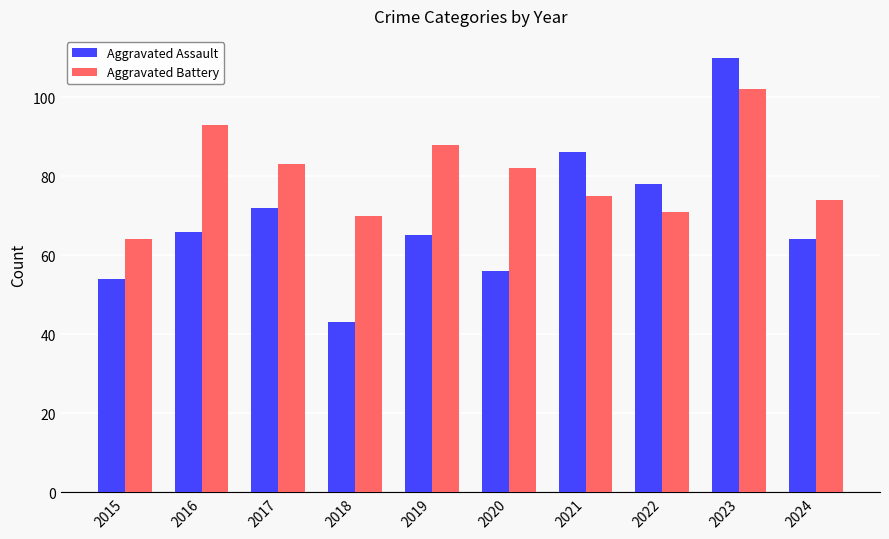

How many bars are there in total?

20